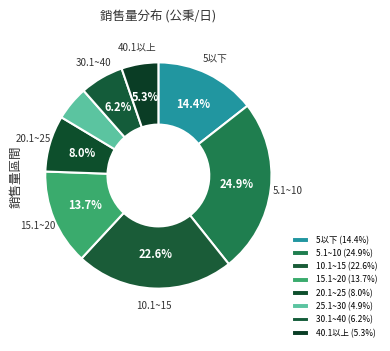

To the nearest percent, what portion does 30.1~40 represent?

6%